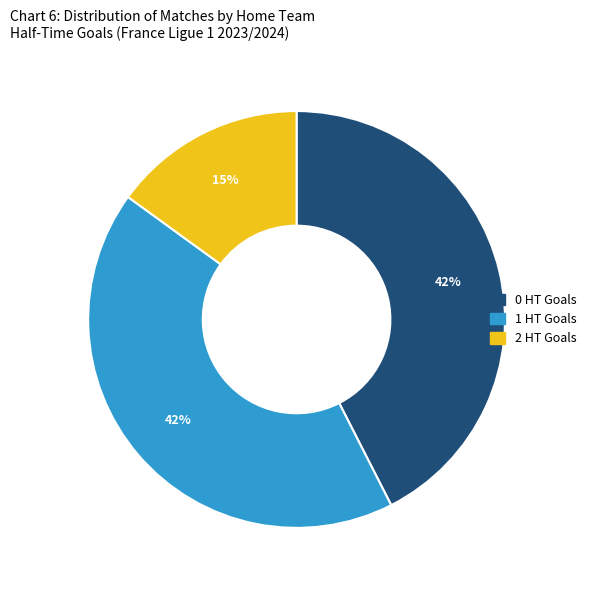

Is it true that 2 HT Goals is 15% of the pie?

True